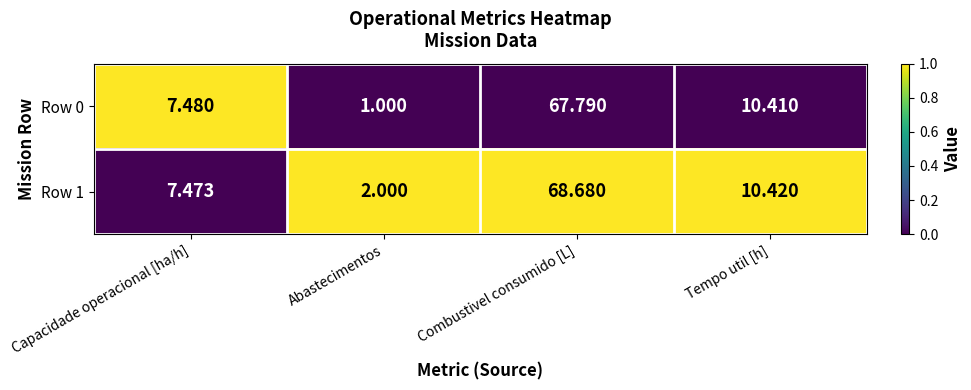

At which label does Row 0 first exceed 10?

Combustivel consumido [L]